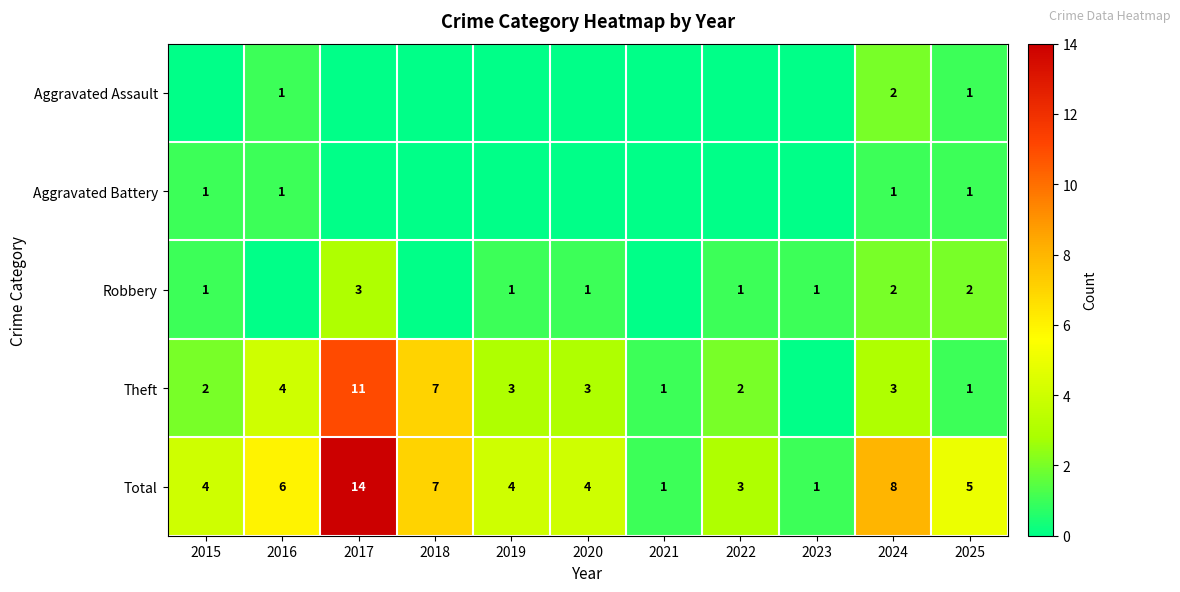

At which label is Total closest to 7?

2018